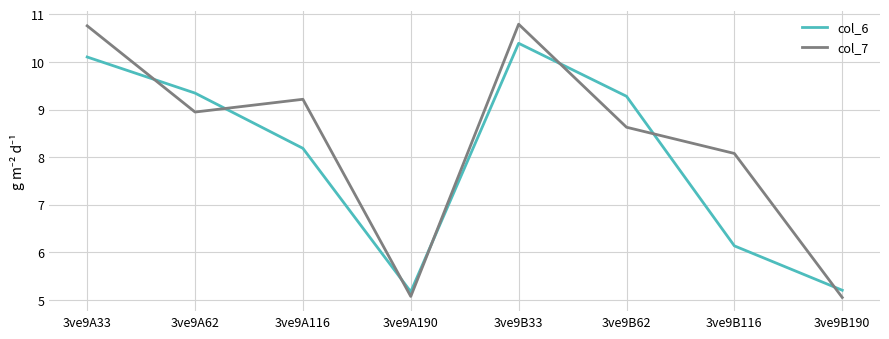

At which category is the sum across all series the highest?

3ve9B33